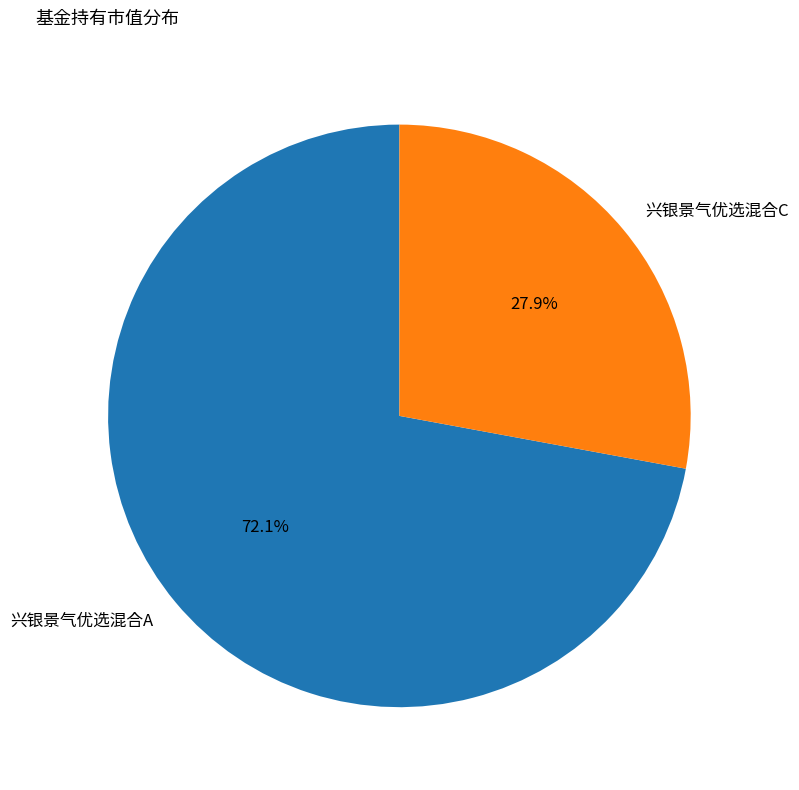

Is it true that 兴银景气优选混合C is 28% of the pie?

True